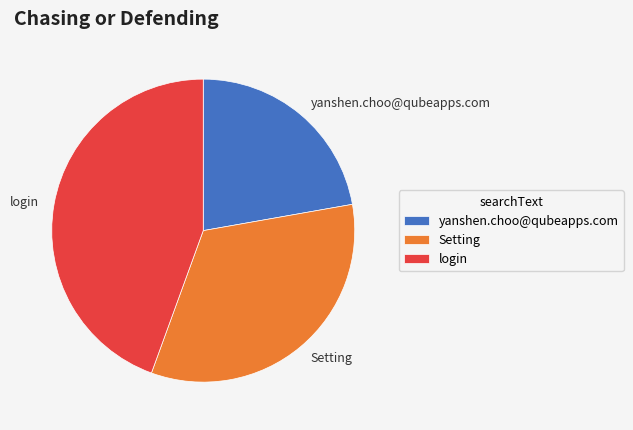

Is the sum of login and yanshen.choo@qubeapps.com greater than half?

Yes